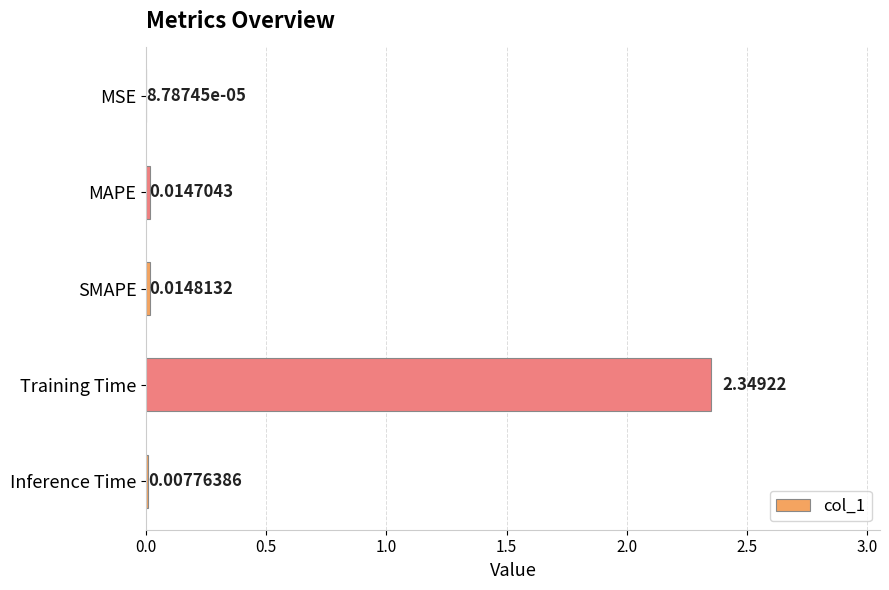

Where is the data nearest to the value 1?

SMAPE